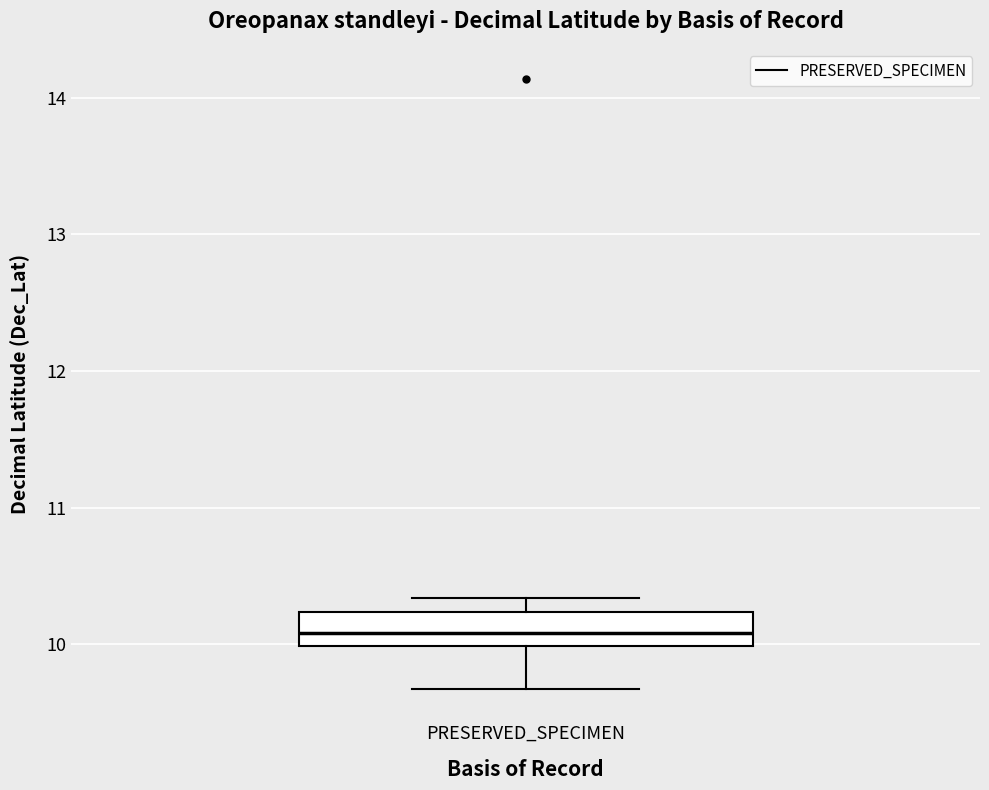

Where does the upper whisker of the box for PRESERVED_SPECIMEN end on the y-axis? The values are not printed on the chart, so give them approximately, as read against the axis.

10.3